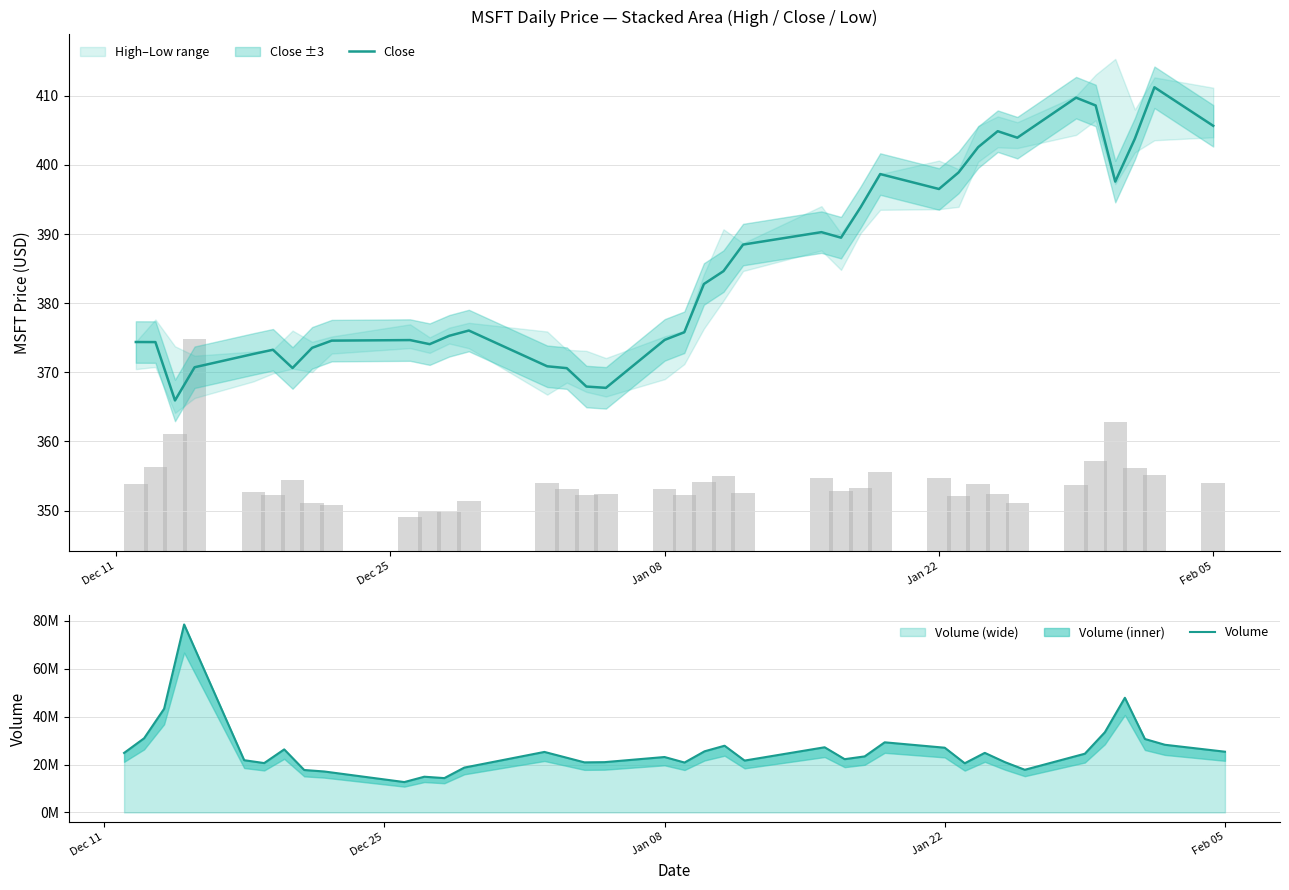

Is the value of Close at Jan 22 greater than the value of Volume at 28?

No